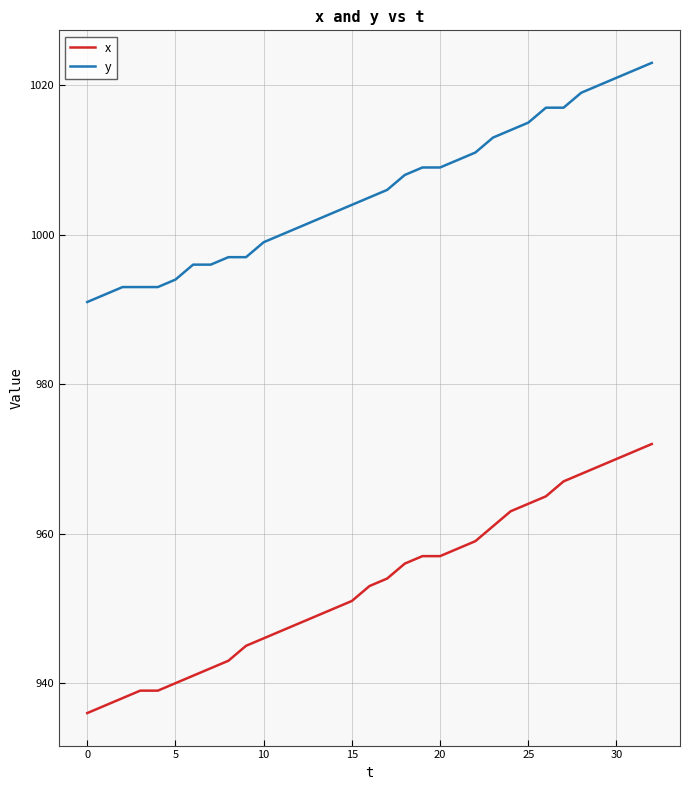

What is the minimum value shown in the chart?

936